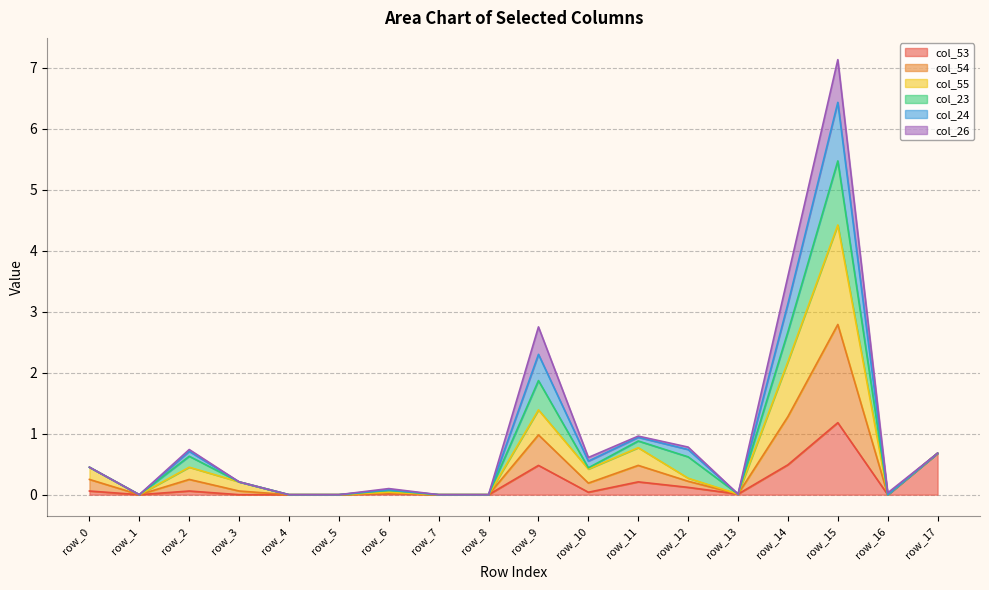

At which category does col_55 reach its first local peak?

row_2